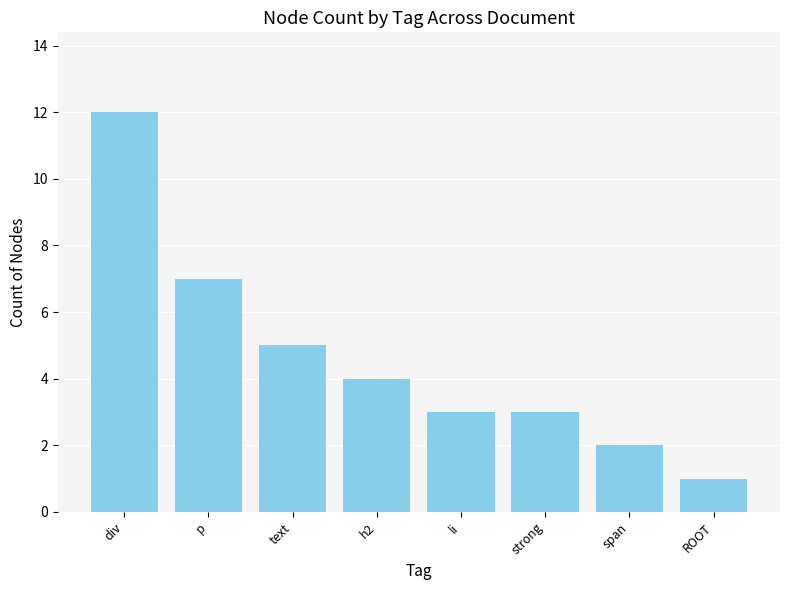

Are the bars grouped side by side (vs. stacked)?

No